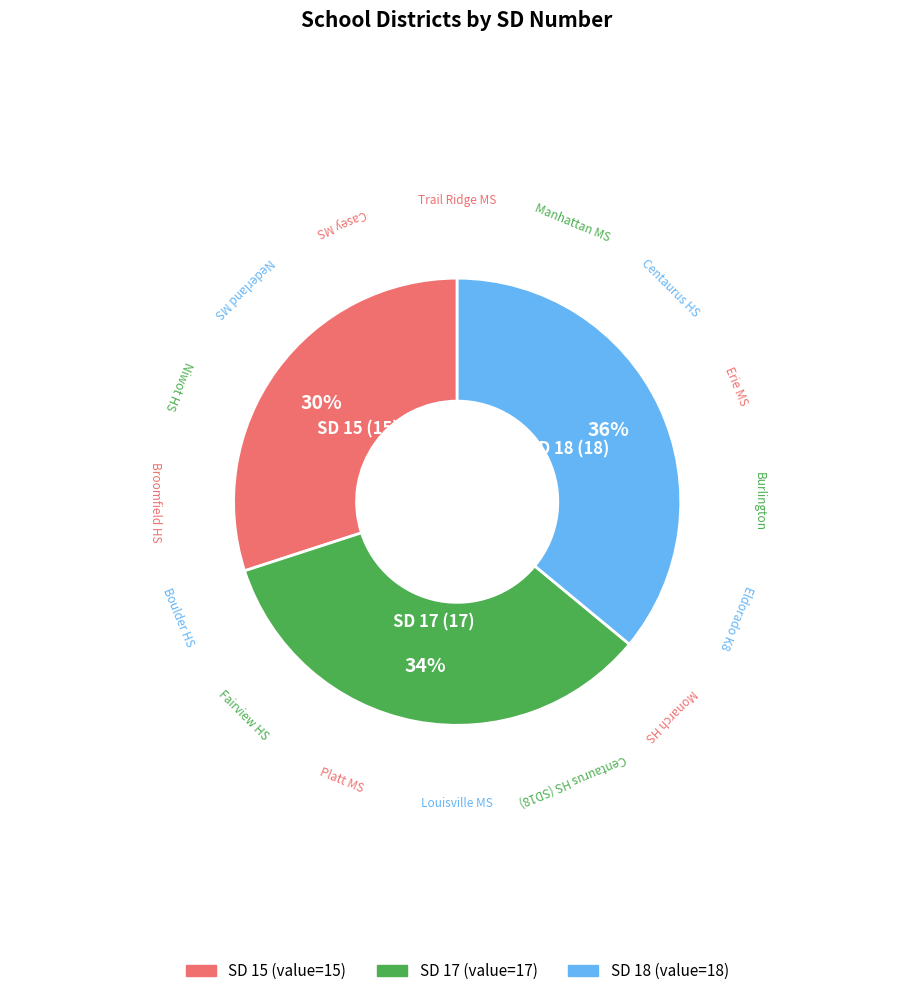

What percentage is the SD 15 slice, to the nearest percent?

30%